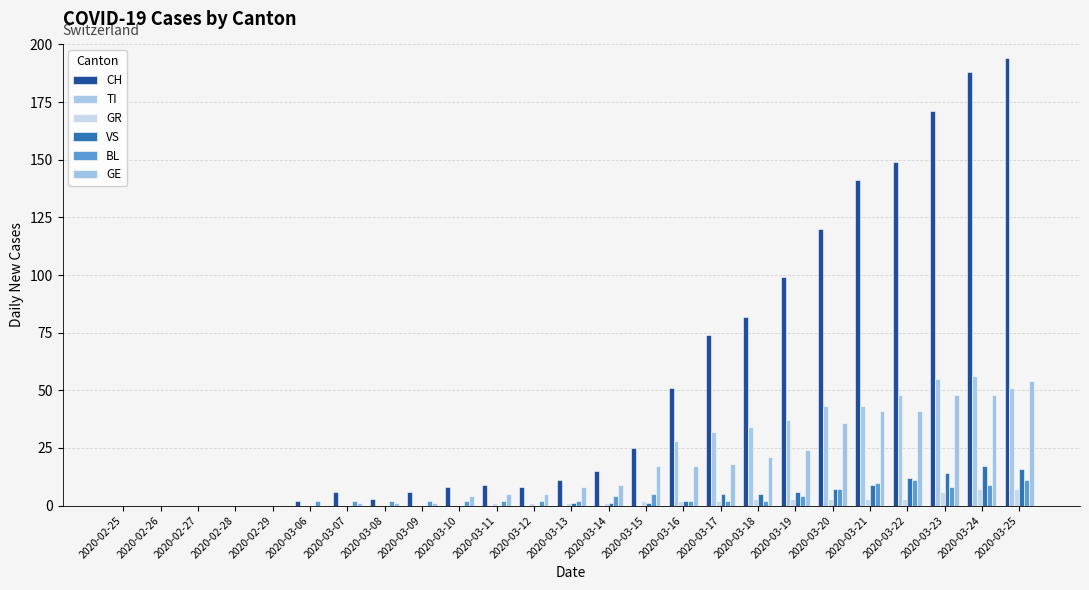

What is the average value of the VS series?

4